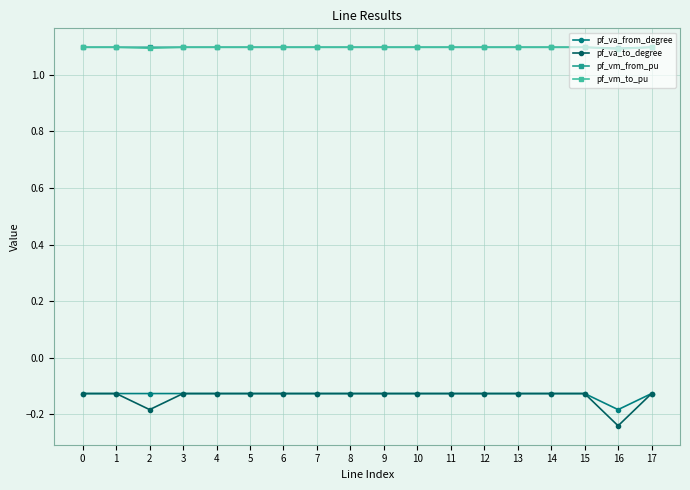

Is it true that pf_vm_from_pu equals 1.9 at 13?

False